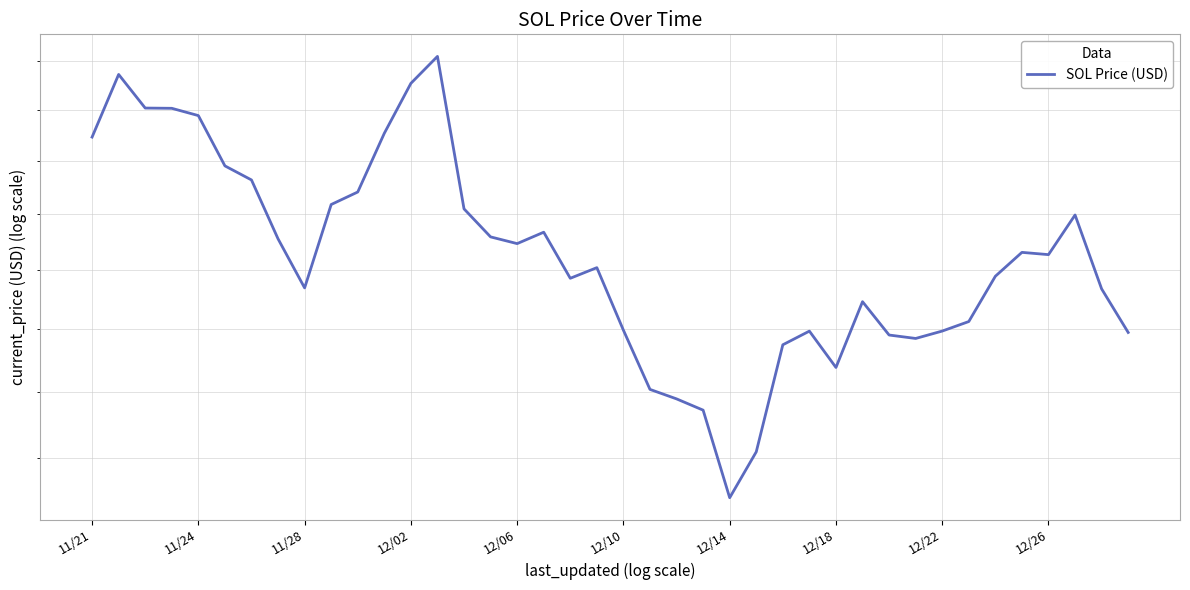

What is the maximum value shown in the chart?

231.0